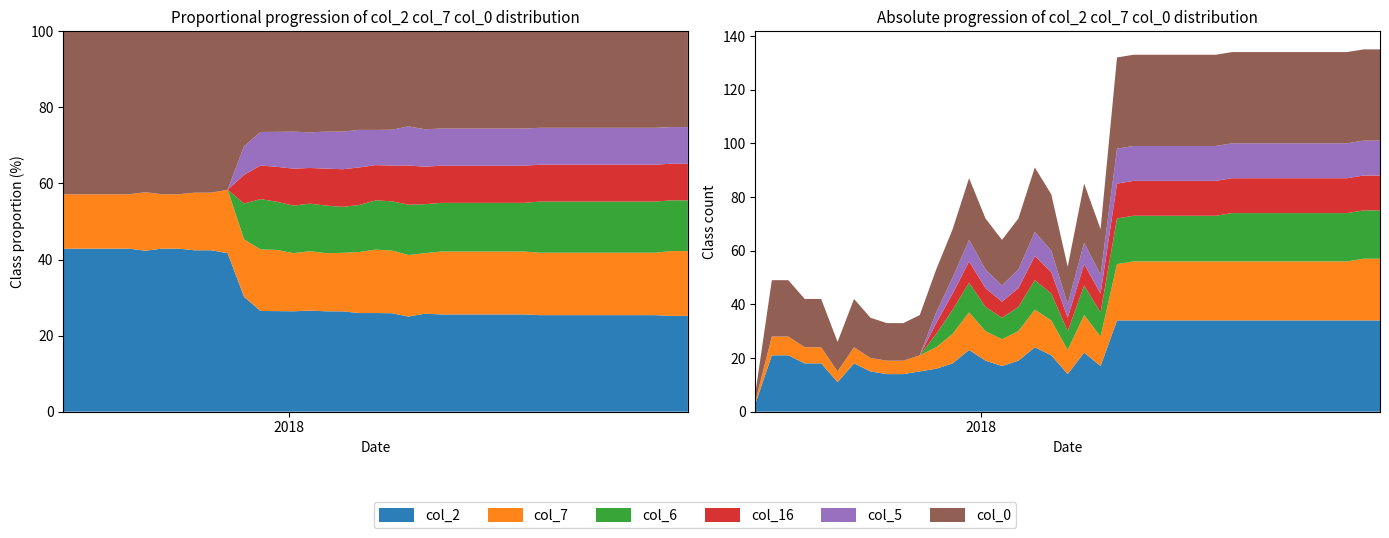

Reading left to right, what are all the values shown in this chart?

col_2: 2017-06-23=3	2017-07-07=21	2017-07-21=21	2017-08-04=18	2017-08-18=18	2017-09-01=11	2017-09-15=18	2017-09-29=15	2017-10-13=14	2017-10-27=14	2017-11-10=15	2017-11-24=16	2017-12-08=18	2017-12-22=23	2018-01-05=19	2018-01-19=17	2018-02-02=19	2018-02-16=24	2018-03-02=21	2018-03-16=14	2018-03-30=22	2018-04-13=17	2018-04-27=34	2018-05-11=34	2018-05-25=34	2018-06-08=34	2018-06-22=34	2018-07-06=34	2018-07-20=34	2018-08-03=34	2018-08-17=34	2018-08-31=34	2018-09-14=34	2018-09-28=34	2018-10-12=34	2018-10-26=34	2018-11-09=34	2018-11-23=34	2018-12-07=34
col_7: 2017-06-23=1	2017-07-07=7	2017-07-21=7	2017-08-04=6	2017-08-18=6	2017-09-01=4	2017-09-15=6	2017-09-29=5	2017-10-13=5	2017-10-27=5	2017-11-10=6	2017-11-24=8	2017-12-08=11	2017-12-22=14	2018-01-05=11	2018-01-19=10	2018-02-02=11	2018-02-16=14	2018-03-02=13	2018-03-16=9	2018-03-30=14	2018-04-13=11	2018-04-27=21	2018-05-11=22	2018-05-25=22	2018-06-08=22	2018-06-22=22	2018-07-06=22	2018-07-20=22	2018-08-03=22	2018-08-17=22	2018-08-31=22	2018-09-14=22	2018-09-28=22	2018-10-12=22	2018-10-26=22	2018-11-09=22	2018-11-23=23	2018-12-07=23
col_0: 2017-06-23=3	2017-07-07=21	2017-07-21=21	2017-08-04=18	2017-08-18=18	2017-09-01=11	2017-09-15=18	2017-09-29=15	2017-10-13=14	2017-10-27=14	2017-11-10=15	2017-11-24=16	2017-12-08=18	2017-12-22=23	2018-01-05=19	2018-01-19=17	2018-02-02=19	2018-02-16=24	2018-03-02=21	2018-03-16=14	2018-03-30=22	2018-04-13=17	2018-04-27=34	2018-05-11=34	2018-05-25=34	2018-06-08=34	2018-06-22=34	2018-07-06=34	2018-07-20=34	2018-08-03=34	2018-08-17=34	2018-08-31=34	2018-09-14=34	2018-09-28=34	2018-10-12=34	2018-10-26=34	2018-11-09=34	2018-11-23=34	2018-12-07=34
col_16: 2017-06-23=0	2017-07-07=0	2017-07-21=0	2017-08-04=0	2017-08-18=0	2017-09-01=0	2017-09-15=0	2017-09-29=0	2017-10-13=0	2017-10-27=0	2017-11-10=0	2017-11-24=4	2017-12-08=6	2017-12-22=8	2018-01-05=7	2018-01-19=6	2018-02-02=7	2018-02-16=9	2018-03-02=8	2018-03-16=5	2018-03-30=8	2018-04-13=7	2018-04-27=13	2018-05-11=13	2018-05-25=13	2018-06-08=13	2018-06-22=13	2018-07-06=13	2018-07-20=13	2018-08-03=13	2018-08-17=13	2018-08-31=13	2018-09-14=13	2018-09-28=13	2018-10-12=13	2018-10-26=13	2018-11-09=13	2018-11-23=13	2018-12-07=13
col_6: 2017-06-23=0	2017-07-07=0	2017-07-21=0	2017-08-04=0	2017-08-18=0	2017-09-01=0	2017-09-15=0	2017-09-29=0	2017-10-13=0	2017-10-27=0	2017-11-10=0	2017-11-24=5	2017-12-08=9	2017-12-22=11	2018-01-05=9	2018-01-19=8	2018-02-02=9	2018-02-16=11	2018-03-02=10	2018-03-16=7	2018-03-30=11	2018-04-13=9	2018-04-27=17	2018-05-11=17	2018-05-25=17	2018-06-08=17	2018-06-22=17	2018-07-06=17	2018-07-20=17	2018-08-03=18	2018-08-17=18	2018-08-31=18	2018-09-14=18	2018-09-28=18	2018-10-12=18	2018-10-26=18	2018-11-09=18	2018-11-23=18	2018-12-07=18
col_5: 2017-06-23=0	2017-07-07=0	2017-07-21=0	2017-08-04=0	2017-08-18=0	2017-09-01=0	2017-09-15=0	2017-09-29=0	2017-10-13=0	2017-10-27=0	2017-11-10=0	2017-11-24=4	2017-12-08=6	2017-12-22=8	2018-01-05=7	2018-01-19=6	2018-02-02=7	2018-02-16=9	2018-03-02=8	2018-03-16=5	2018-03-30=8	2018-04-13=7	2018-04-27=13	2018-05-11=13	2018-05-25=13	2018-06-08=13	2018-06-22=13	2018-07-06=13	2018-07-20=13	2018-08-03=13	2018-08-17=13	2018-08-31=13	2018-09-14=13	2018-09-28=13	2018-10-12=13	2018-10-26=13	2018-11-09=13	2018-11-23=13	2018-12-07=13